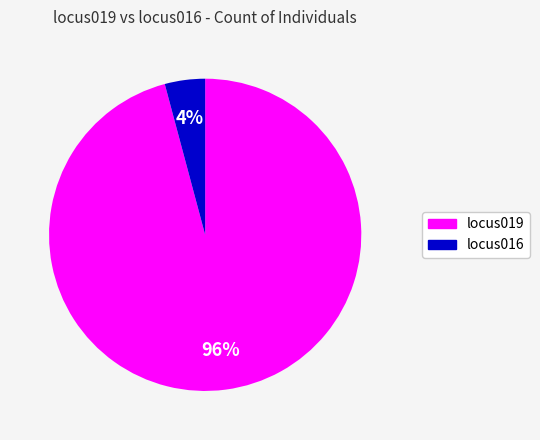

Rank the categories by value from lowest to highest.

locus016, locus019